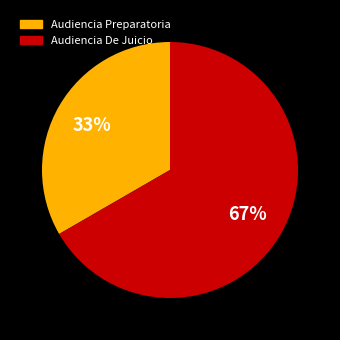

Count the number of slices in the pie.

2